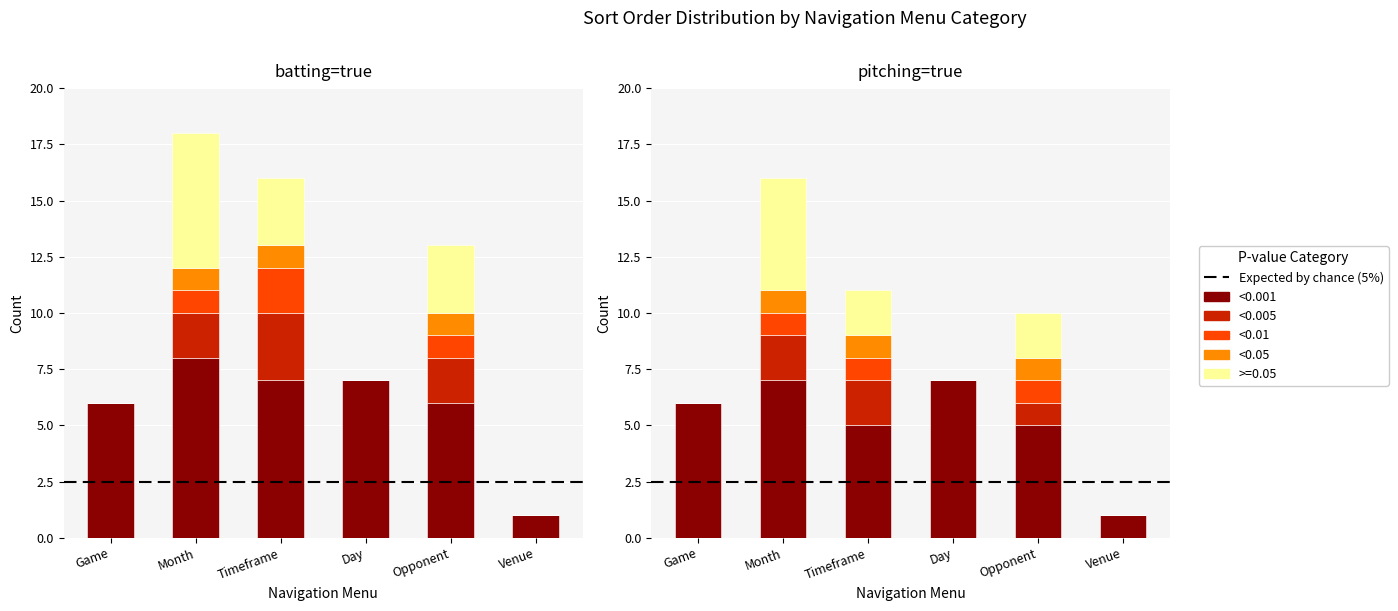

The value of <0.01 at Month is 1. True or false?

True